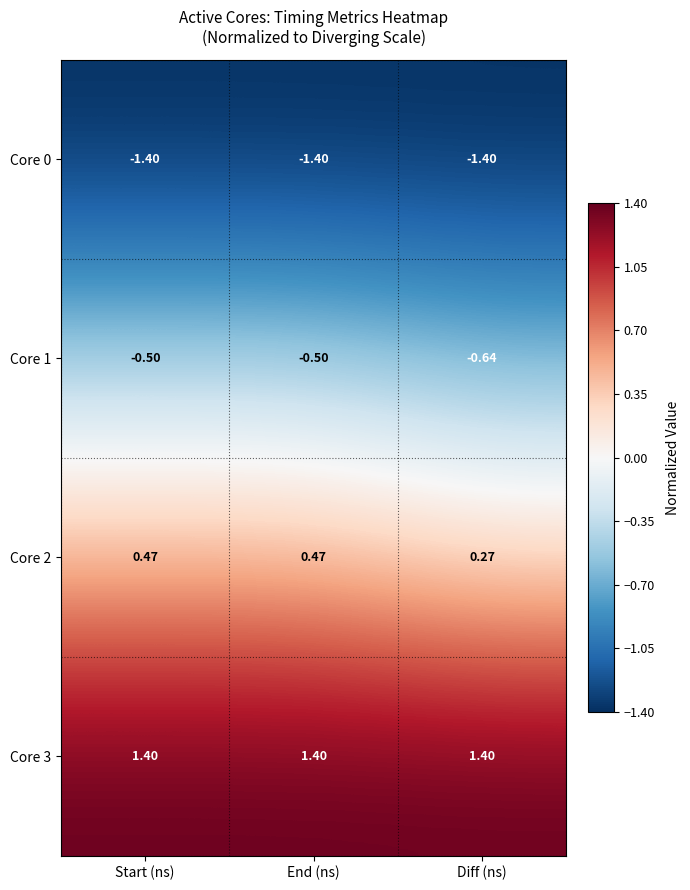

At which label does Core 1 reach its minimum?

Diff (ns)